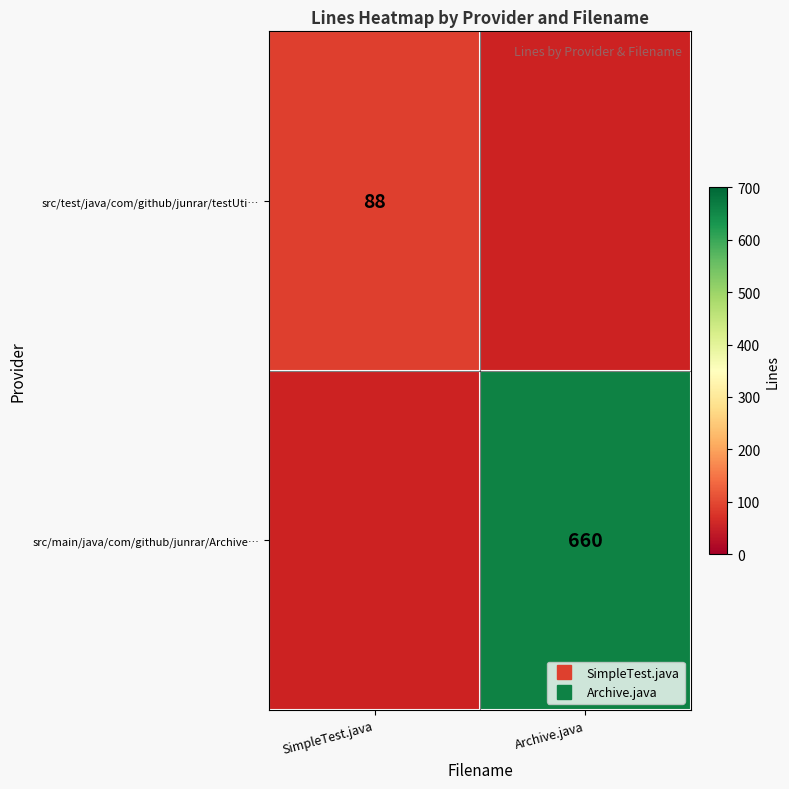

At which label does src/test/java/com/github/junrar/testUti… reach its peak?

SimpleTest.java